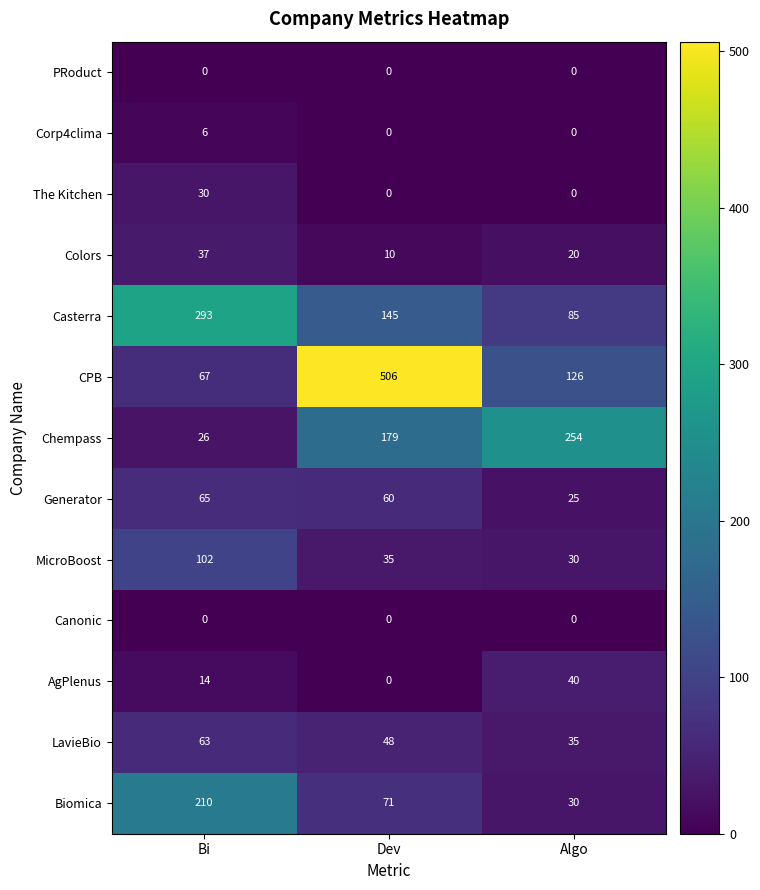

Which category has the highest value in the CPB series?

Dev